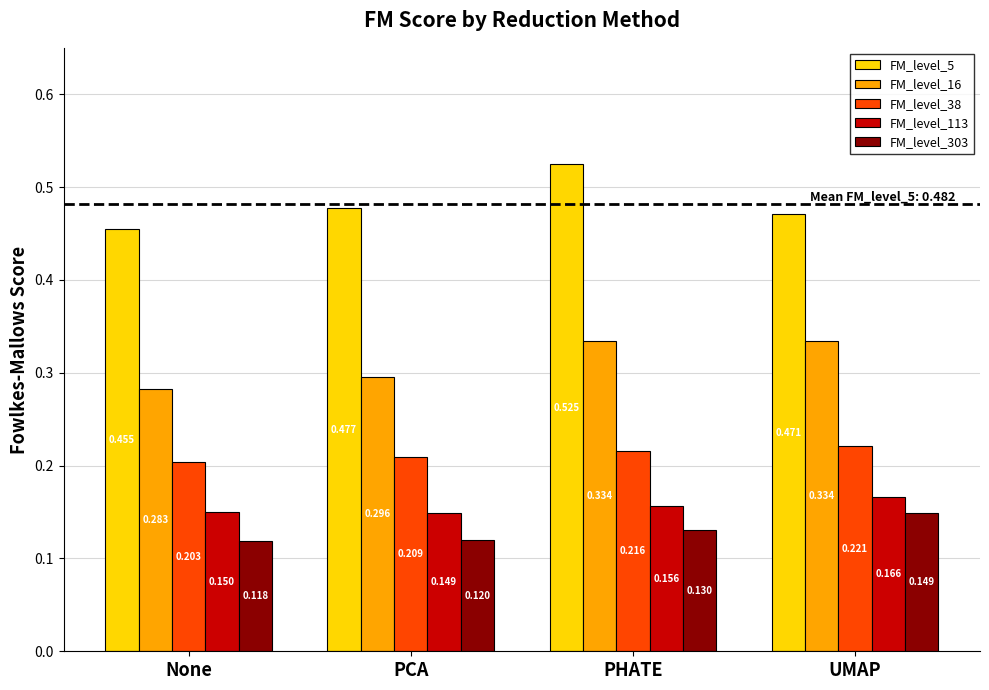

Where is FM_level_5 nearest to the value 0?

None